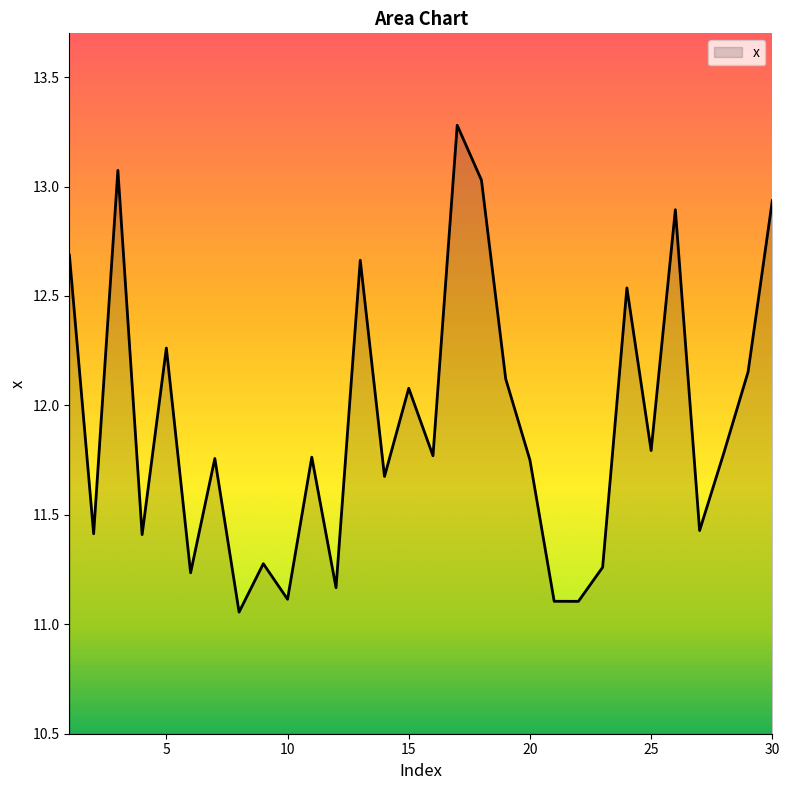

What is the difference between the maximum and minimum values?

2.2